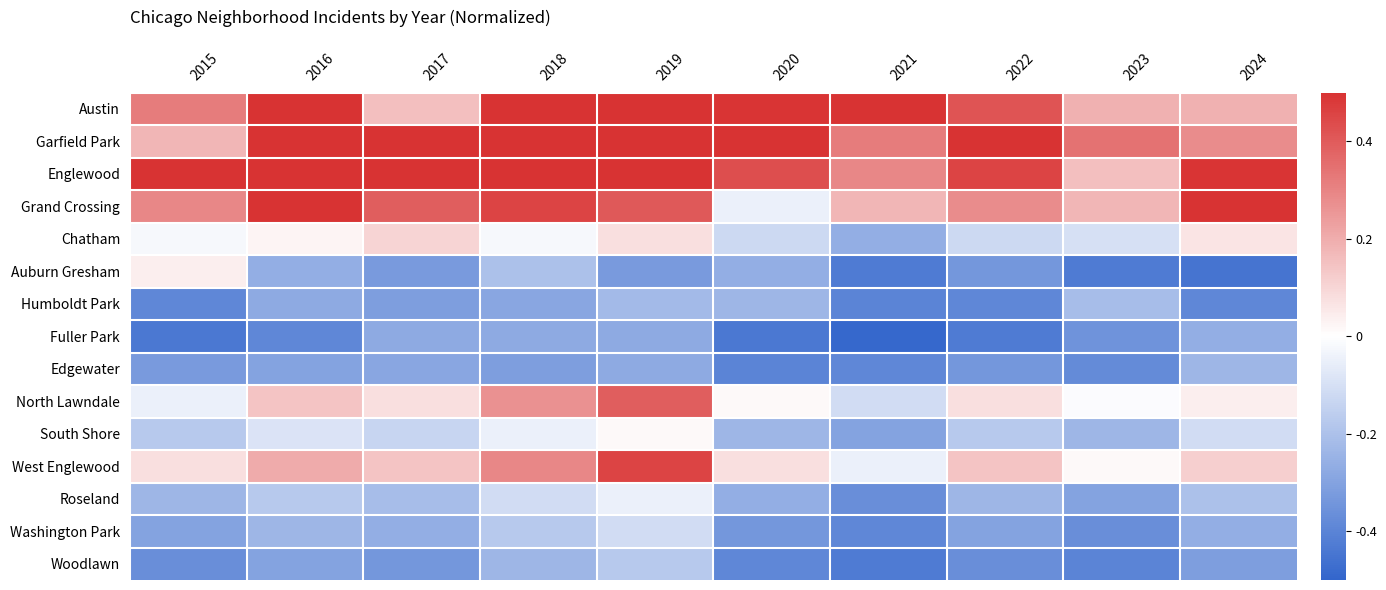

Rank the series at 2019 from highest to lowest value.

Austin, Garfield Park, Englewood, West Englewood, Grand Crossing, North Lawndale, Chatham, South Shore, Roseland, Washington Park, Woodlawn, Humboldt Park, Fuller Park, Edgewater, Auburn Gresham